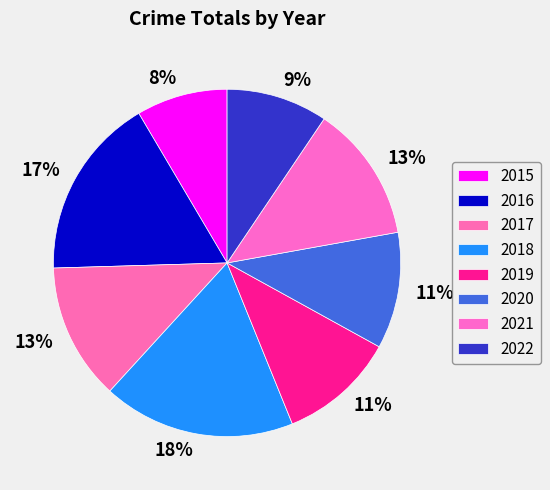

How many segments does this pie chart have?

8